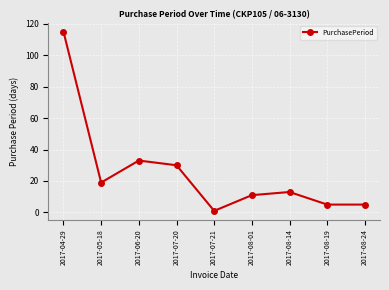

Reading left to right, list all the values displayed in this chart.

2017-04-29=115	2017-05-18=19	2017-06-20=33	2017-07-20=30	2017-07-21=1	2017-08-01=11	2017-08-14=13	2017-08-19=5	2017-08-24=5